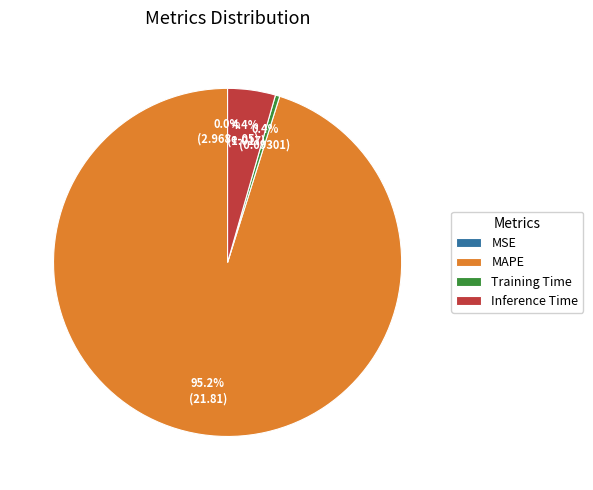

What is the total percentage of Training Time and Inference Time?

4.8%